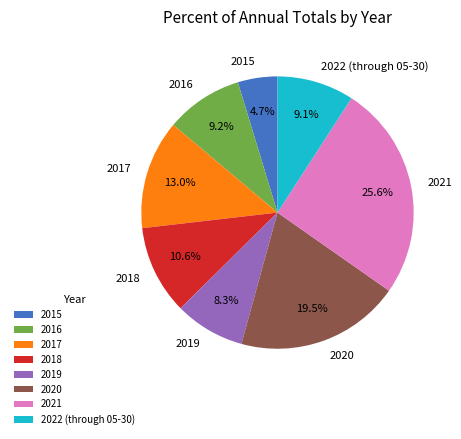

What percentage is NOT represented by 2017?

87.0%